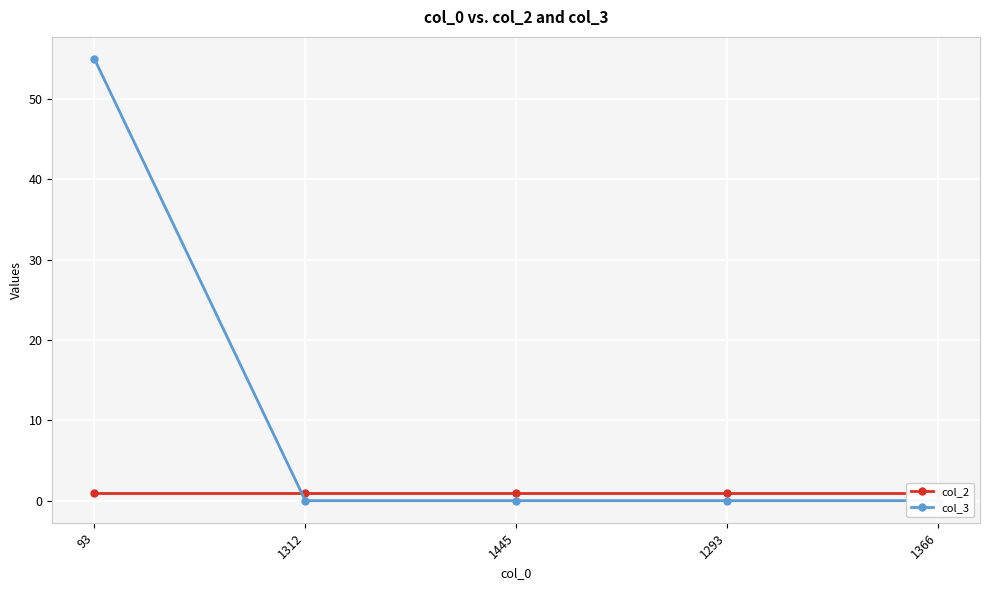

What is the highest value of the col_2 series?

1